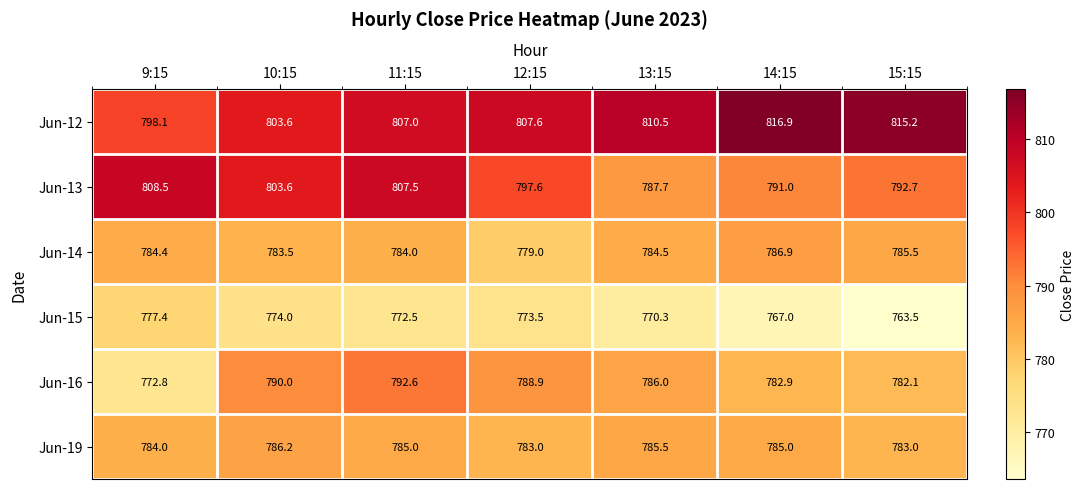

At how many categories does at least one series exceed 801?

7